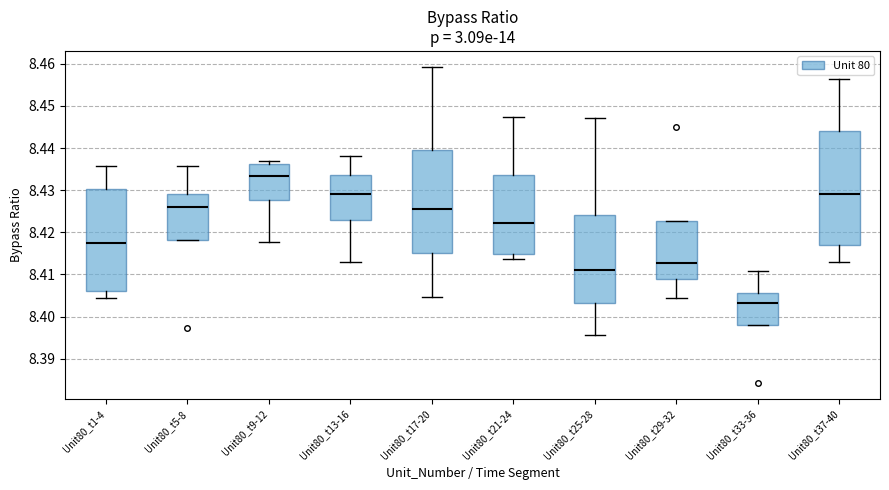

Where does the upper whisker of the box for Unit80_t5-8 end on the y-axis? The values are not printed on the chart, so give them approximately, as read against the axis.

8.436